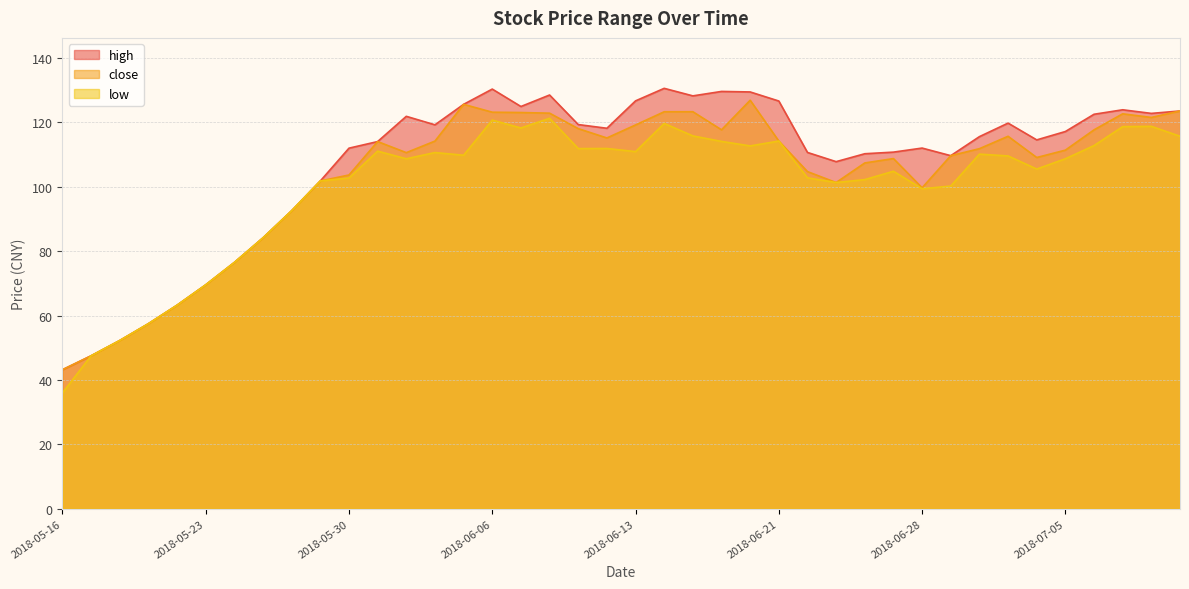

List the series in order of their peak value, lowest first.

low, close, high